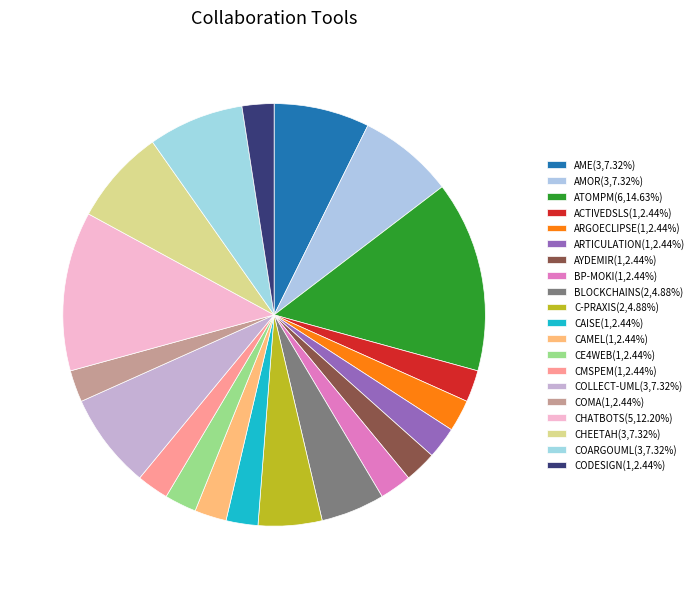

How many slices are in this pie chart?

20